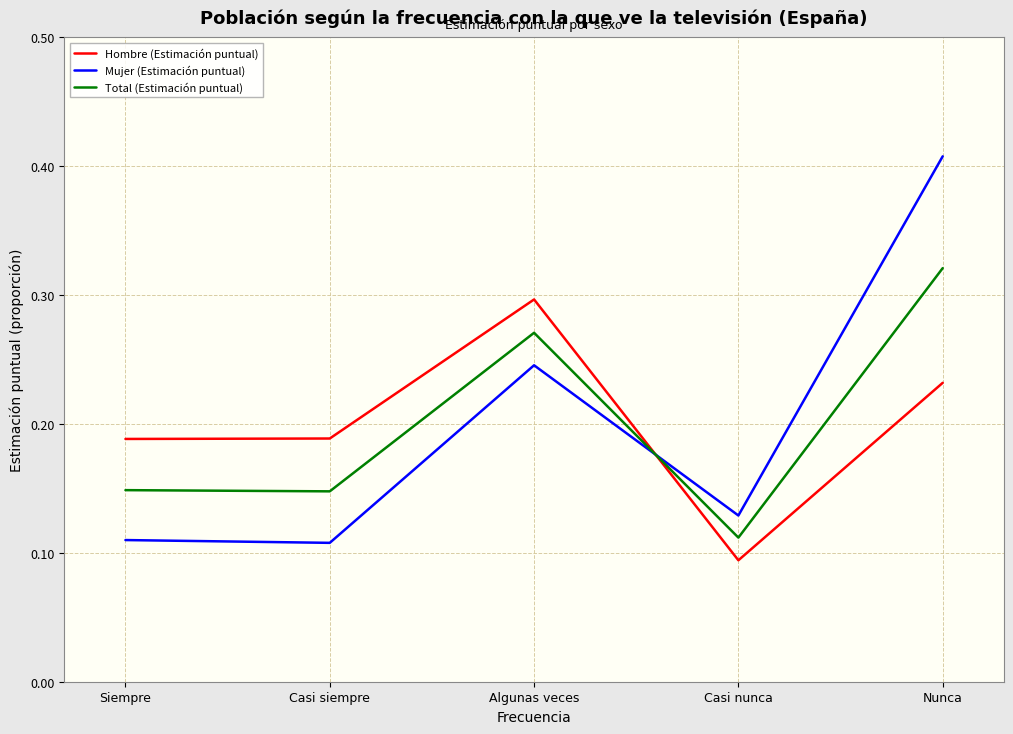

The Total (Estimación puntual) series shows 0.2 at Siempre. True or false?

False